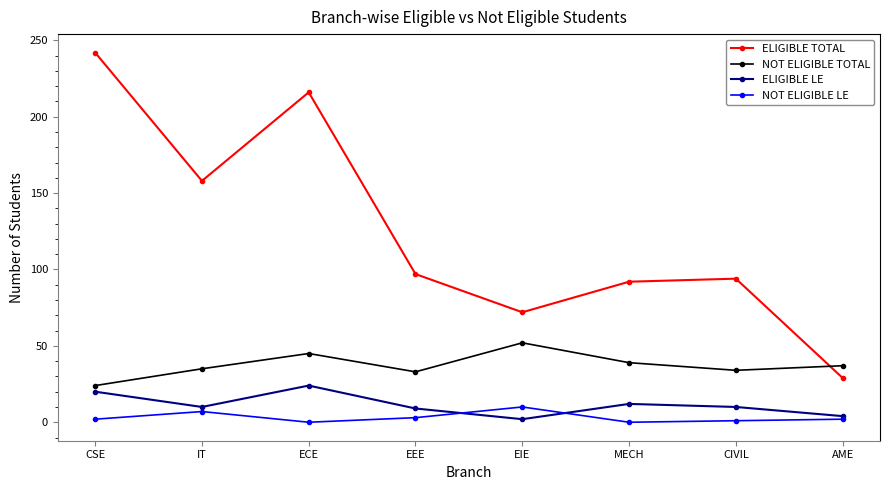

Which series has the largest range (max minus min)?

ELIGIBLE TOTAL